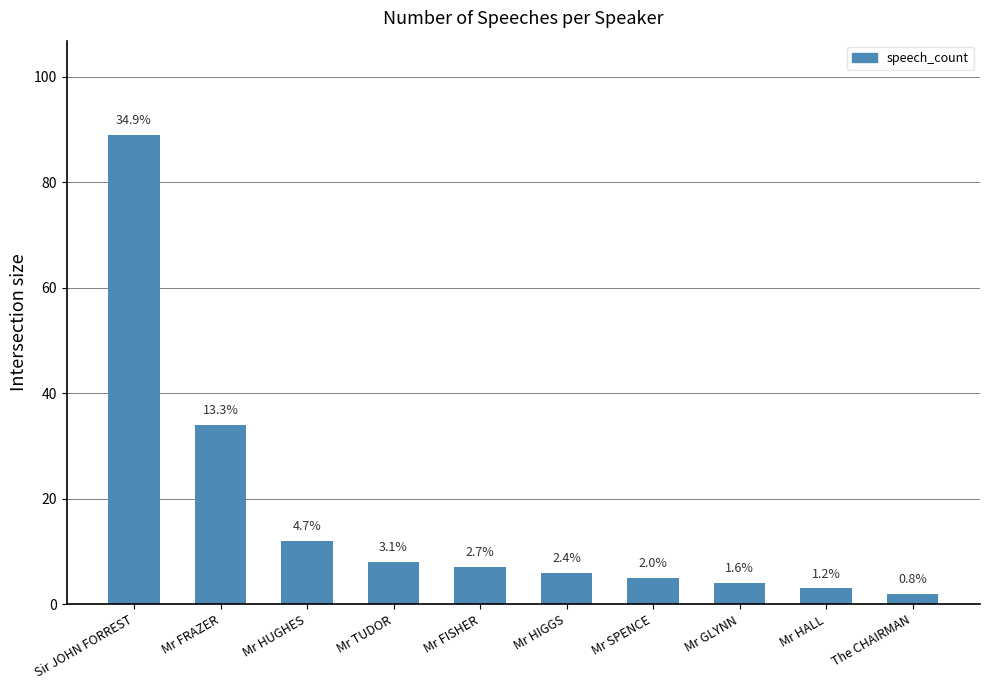

Does the chart contain any negative values?

No